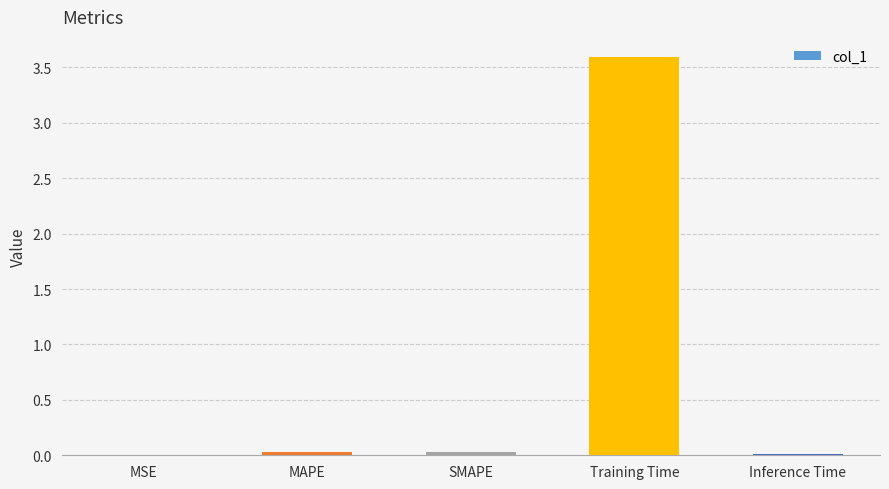

The value at MAPE is 0.0. True or false?

True